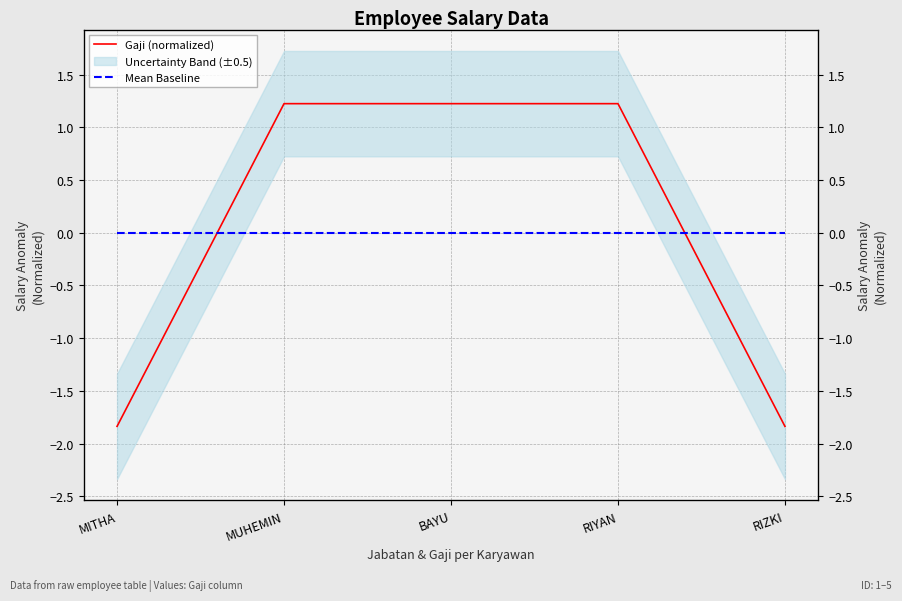

Which series has the largest range (max minus min)?

Gaji (normalized)